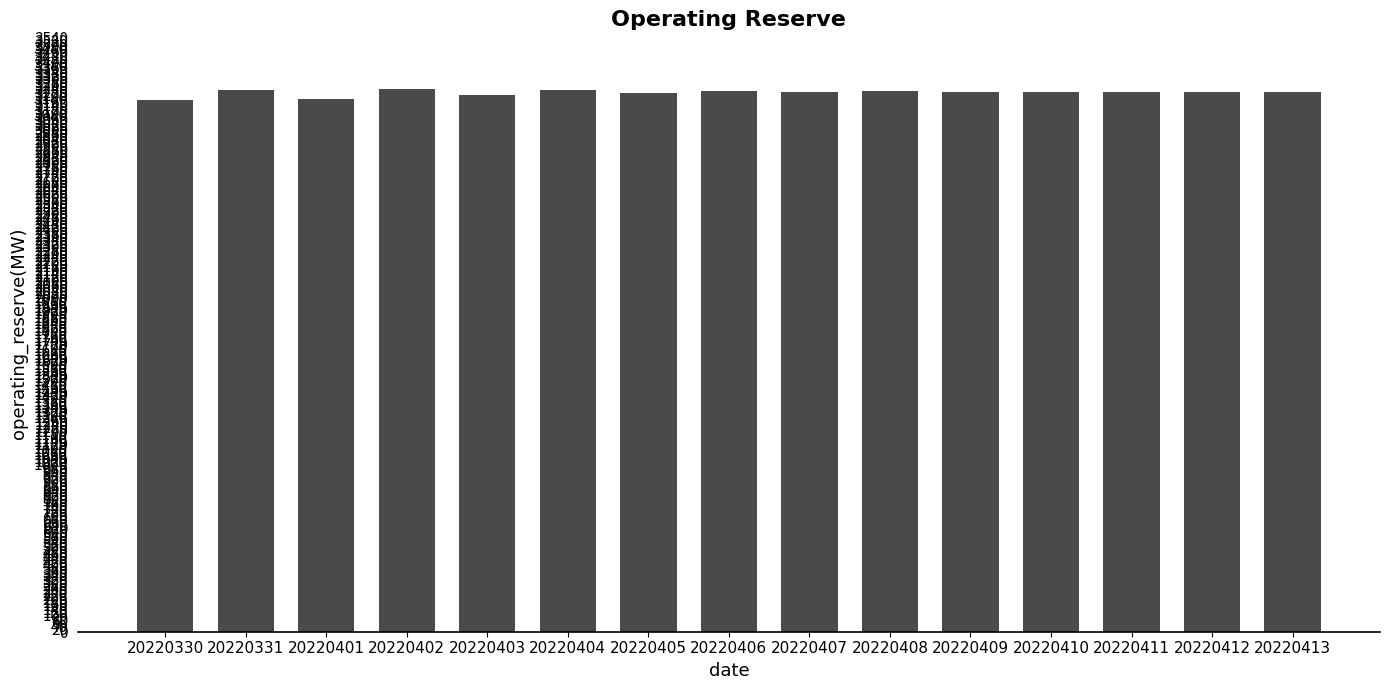

Are the bars grouped side by side (vs. stacked)?

No